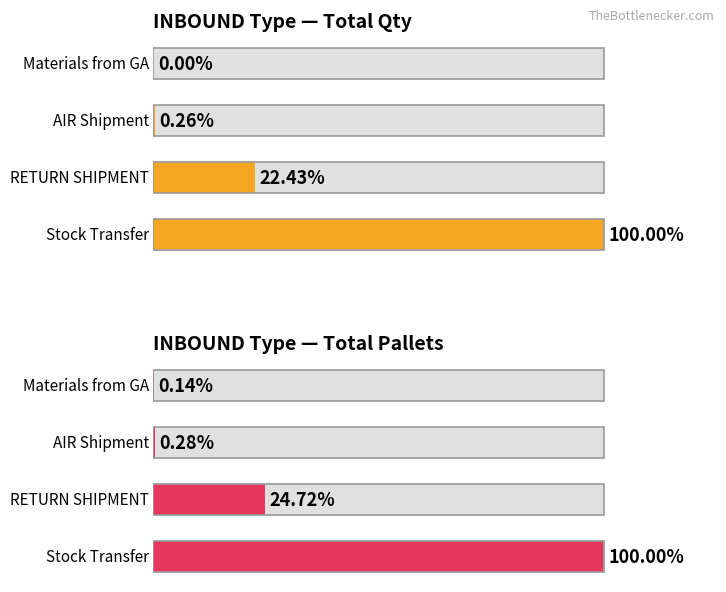

Are the bars horizontal?

Yes